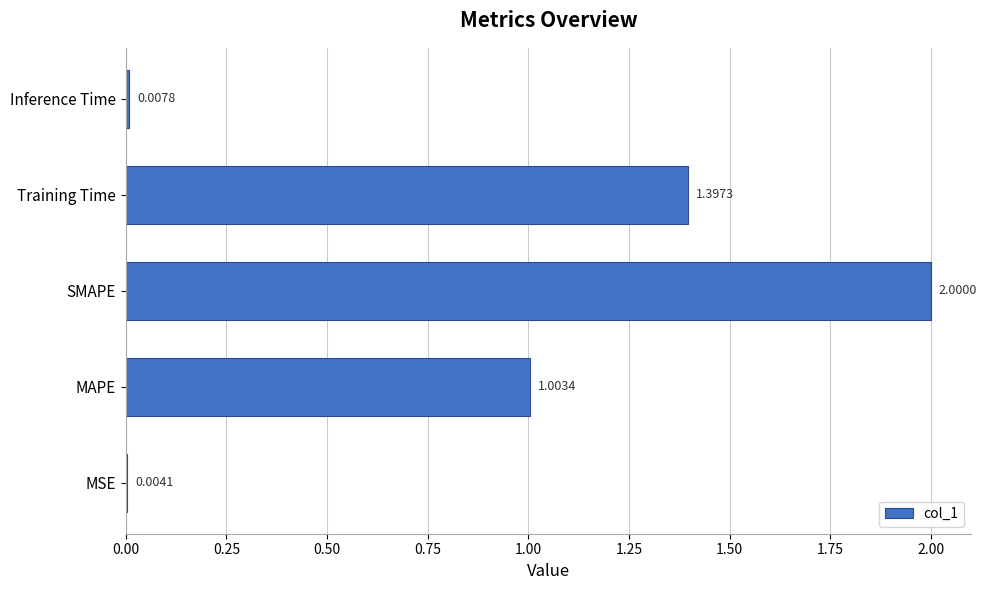

Between MAPE and Training Time, which is larger?

Training Time